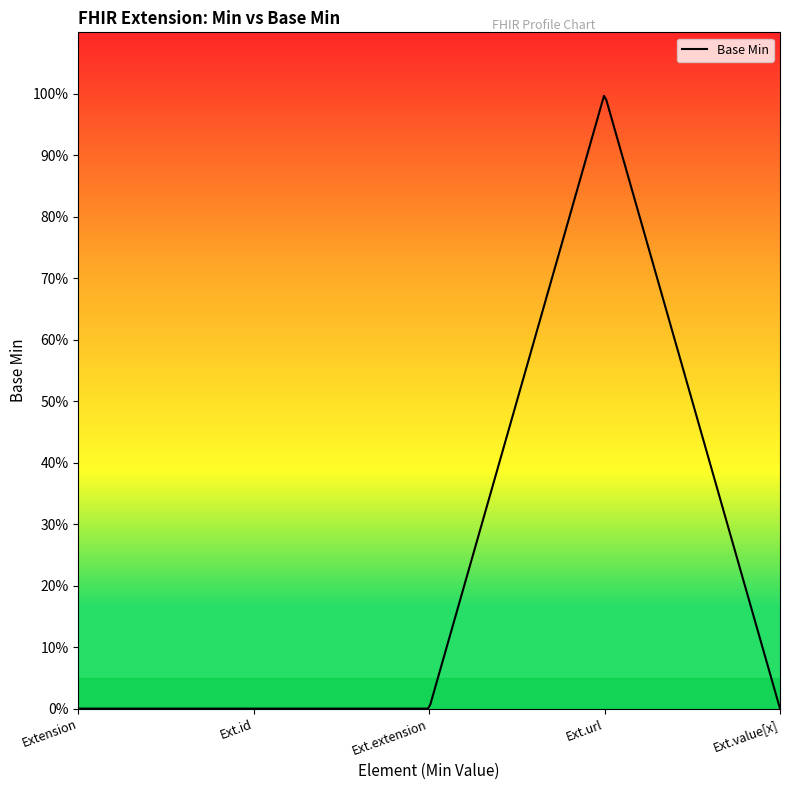

Does the chart have visible grid lines?

No